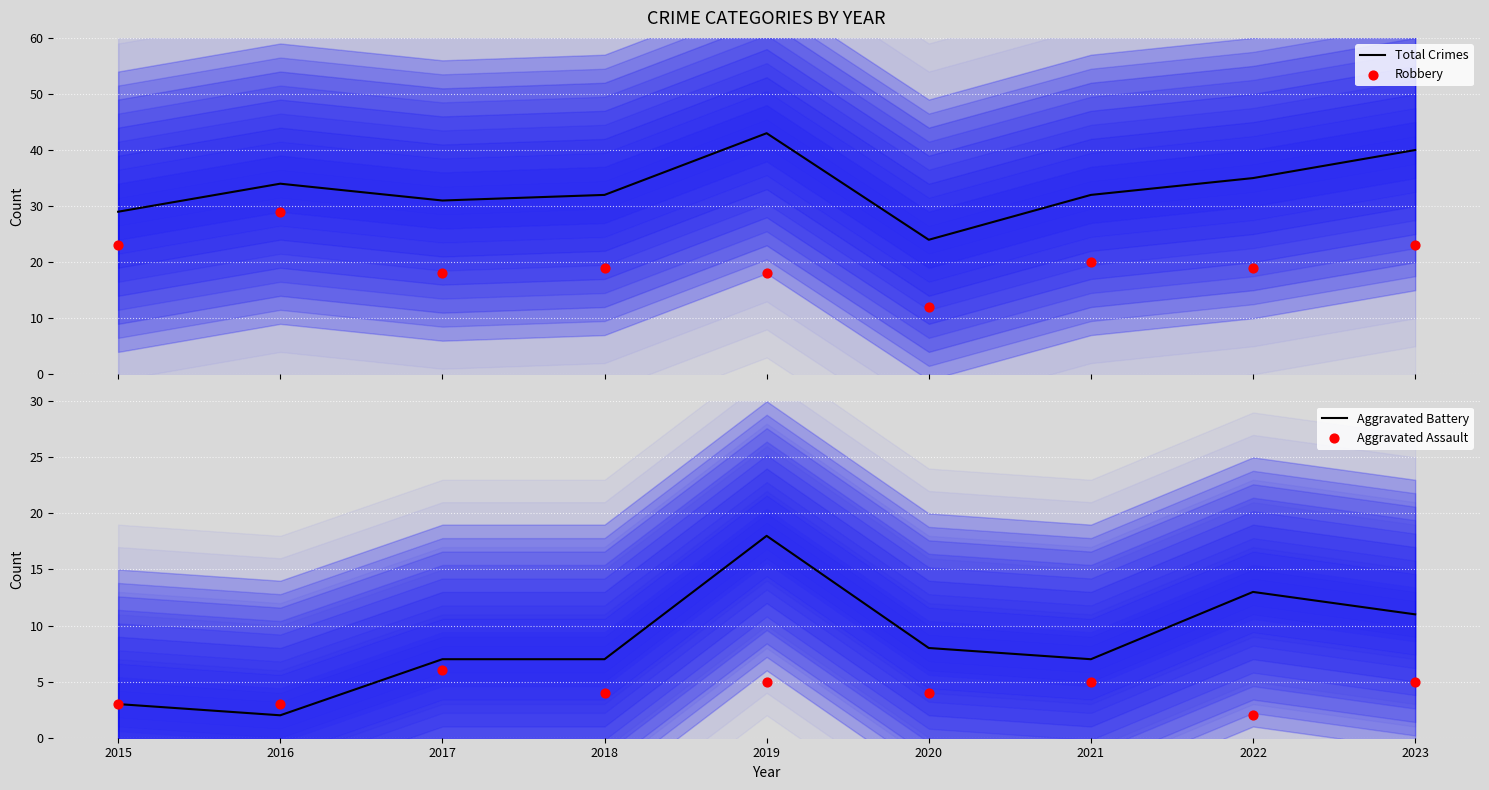

Which series has the widest spread of Y values?

Total Crimes